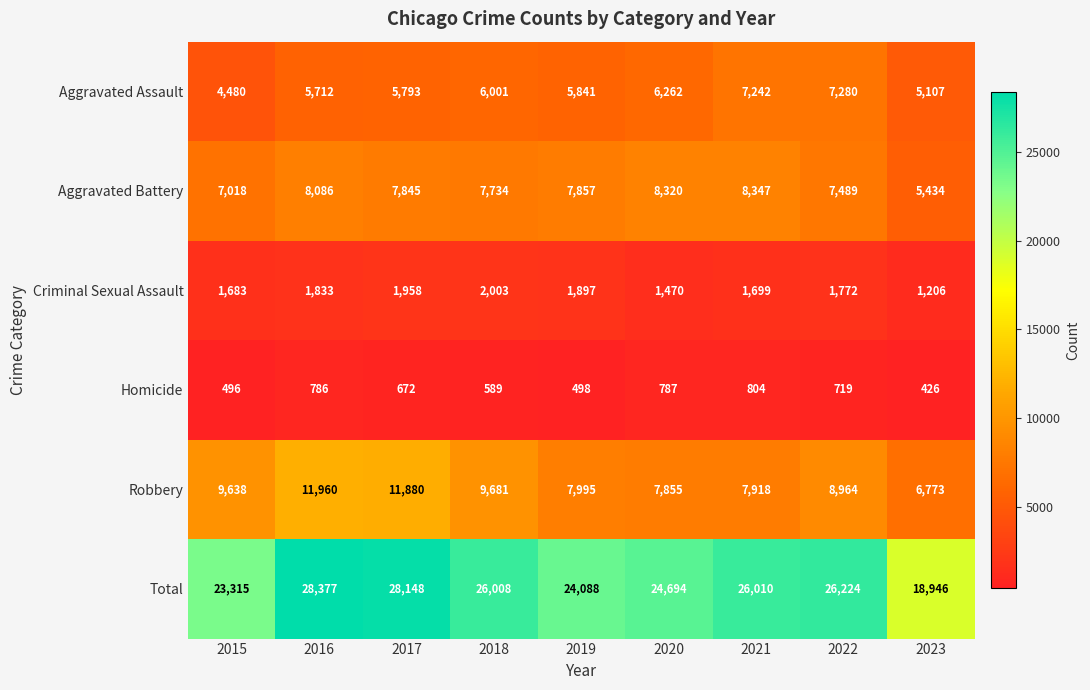

Is it true that Robbery equals 7855 at 2020?

True